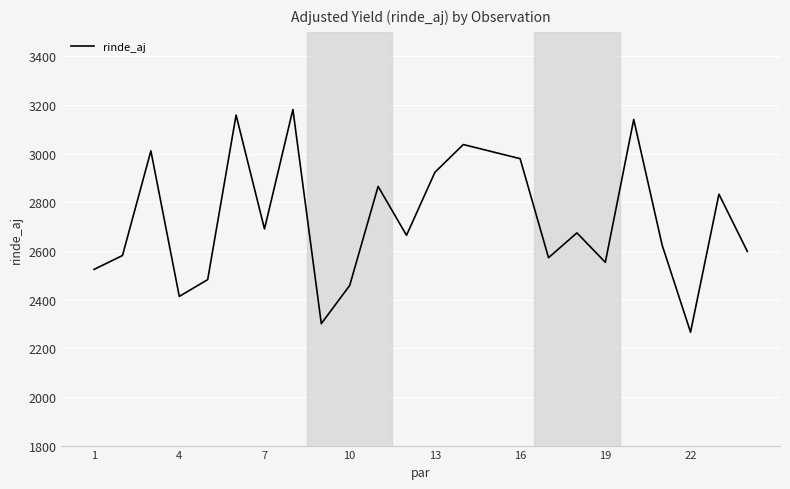

What is the smallest value displayed?

2266